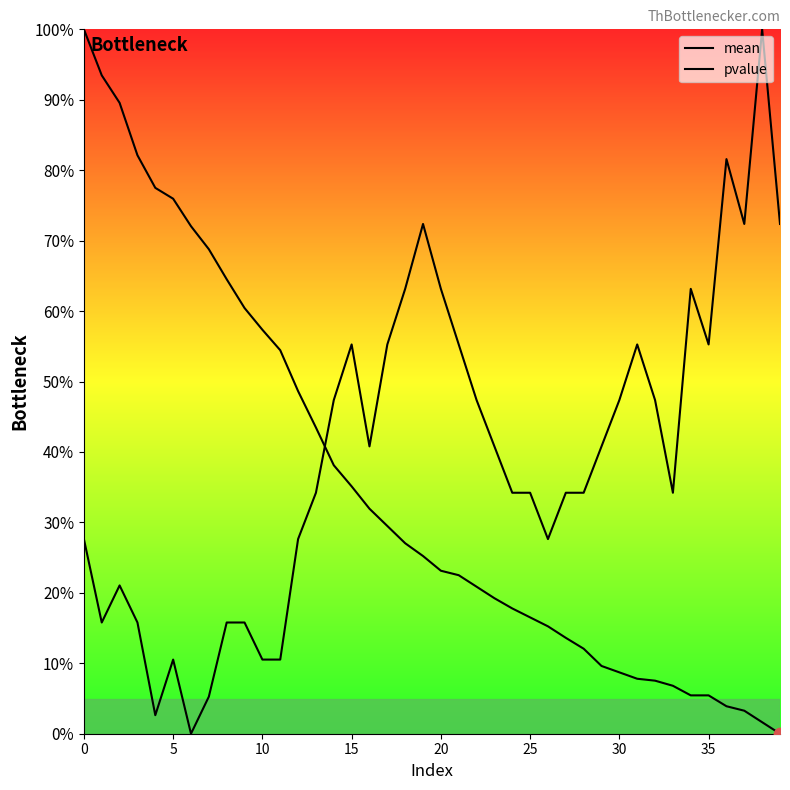

Which series reaches the minimum Y coordinate?

mean